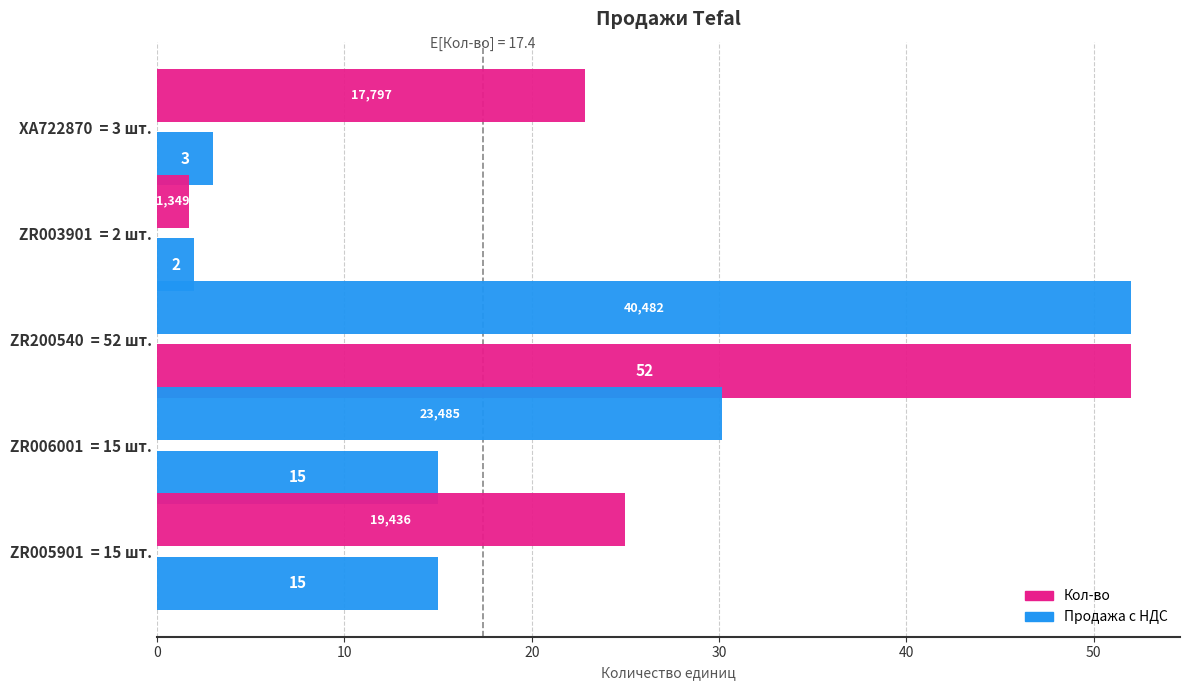

Count the number of data series in this chart.

2